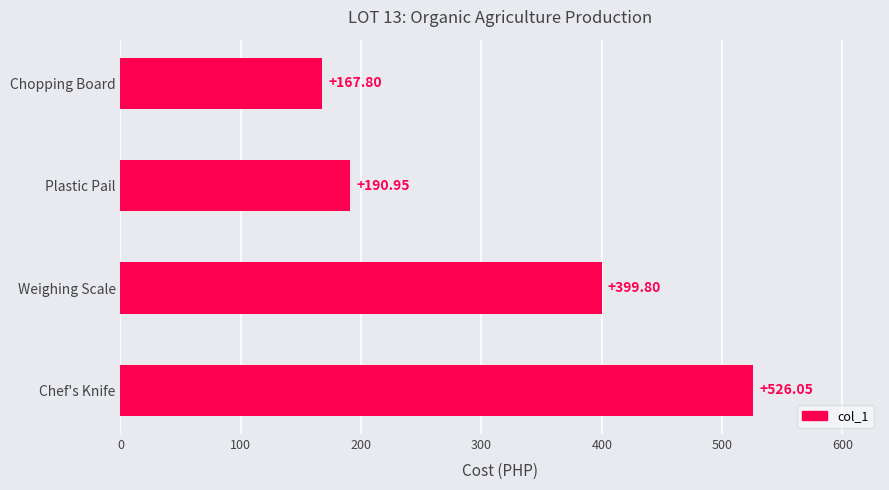

Count the number of data series in this chart.

1